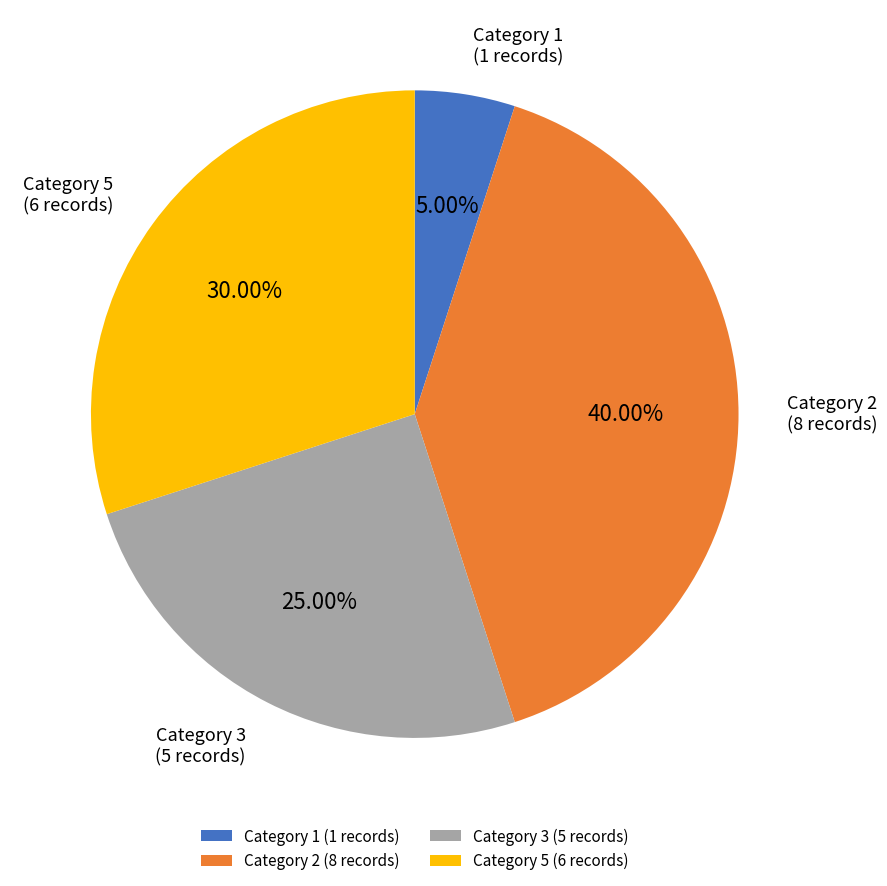

Approximately how many times larger is the value at Category 2 compared to Category 3?

1.6